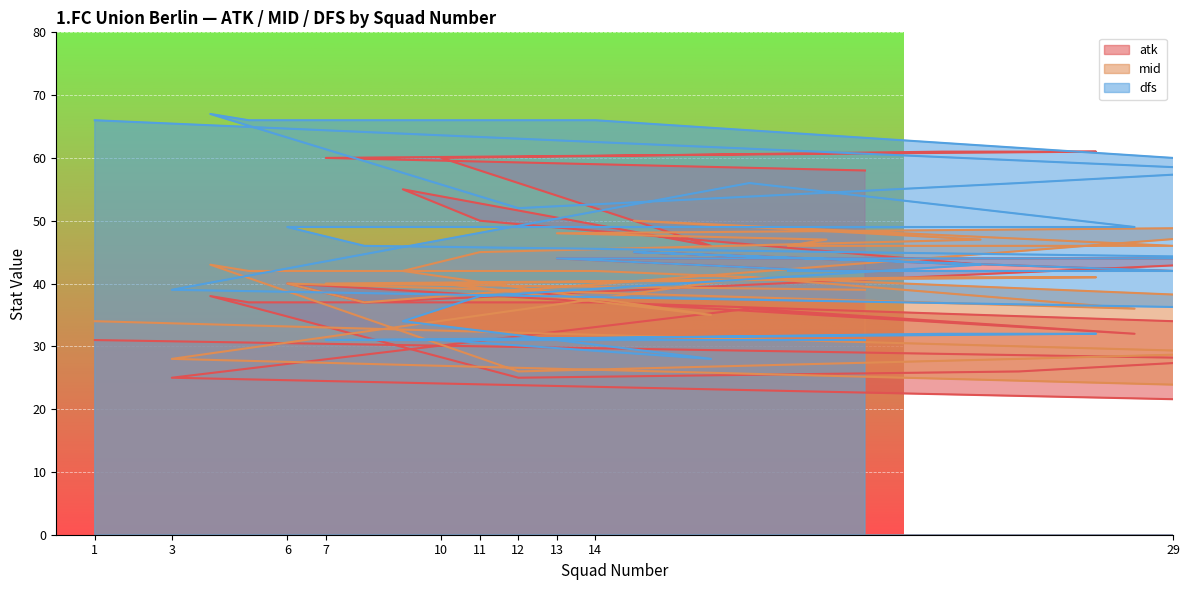

What is the label of the 22nd point from the left?

11